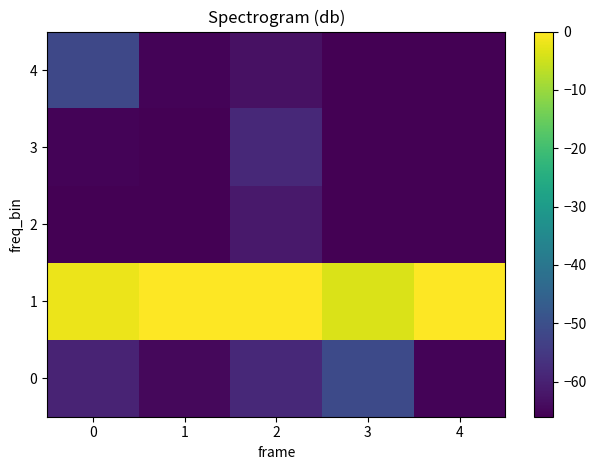

Which has a higher value, 4 or 2?

2